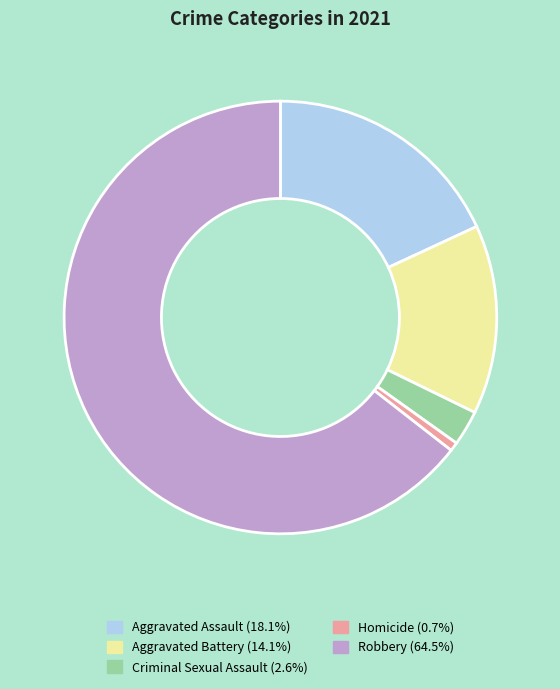

Is the sum of Homicide and Criminal Sexual Assault greater than half?

No